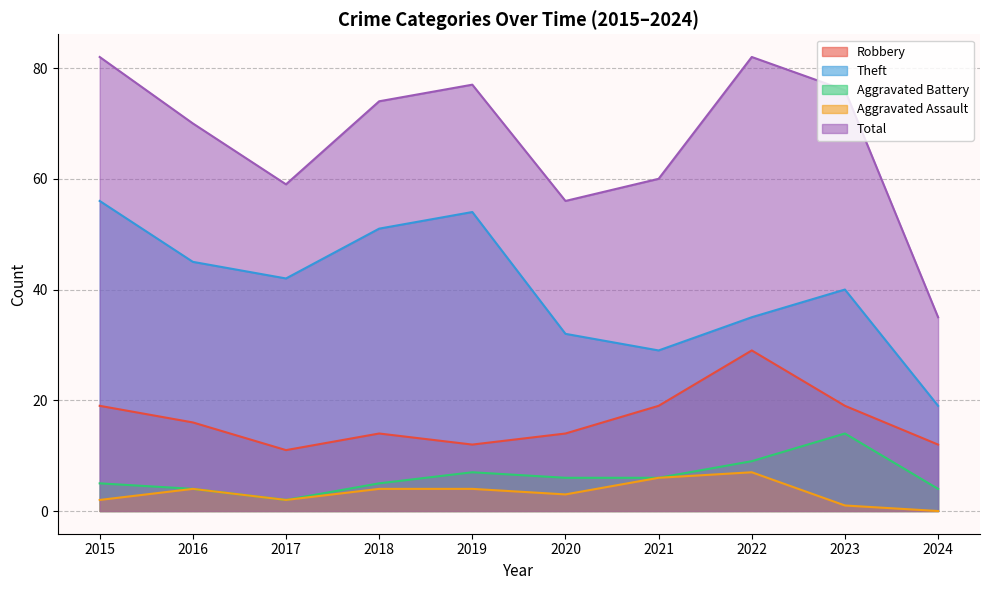

What is the sum of the Aggravated Assault values at 2019 and 2017?

6